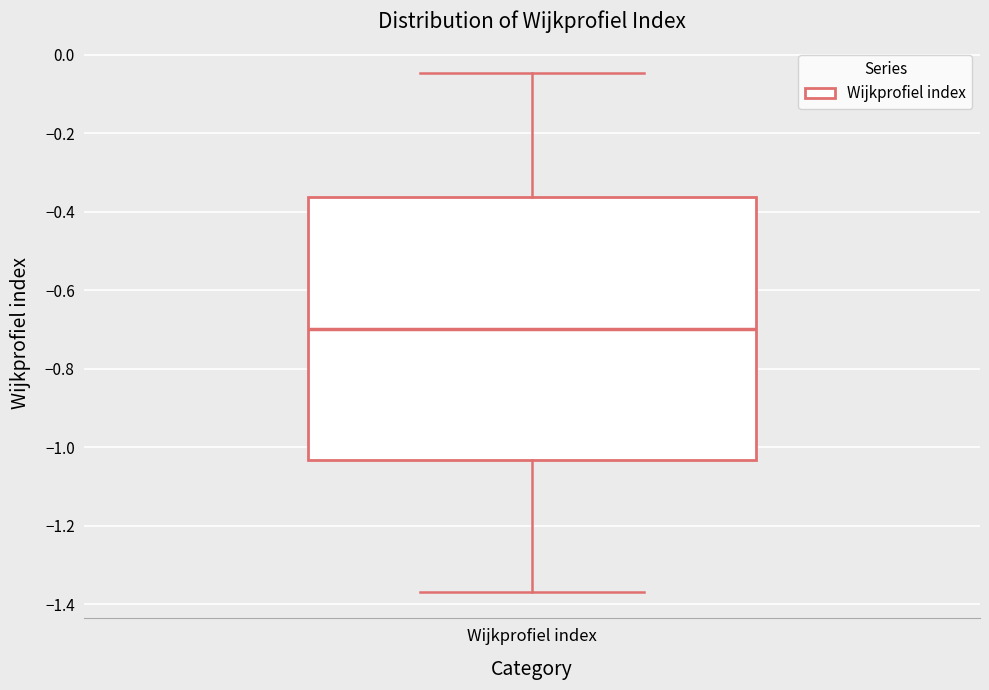

Transcribe this box plot: give where the median line is, the range the box spans, and where the two whiskers end, as read against the y-axis. The values are not printed on the chart, so give them approximately, as read against the axis.

median -0.70, box -1.04 to -0.36, whiskers -1.36 to -0.04